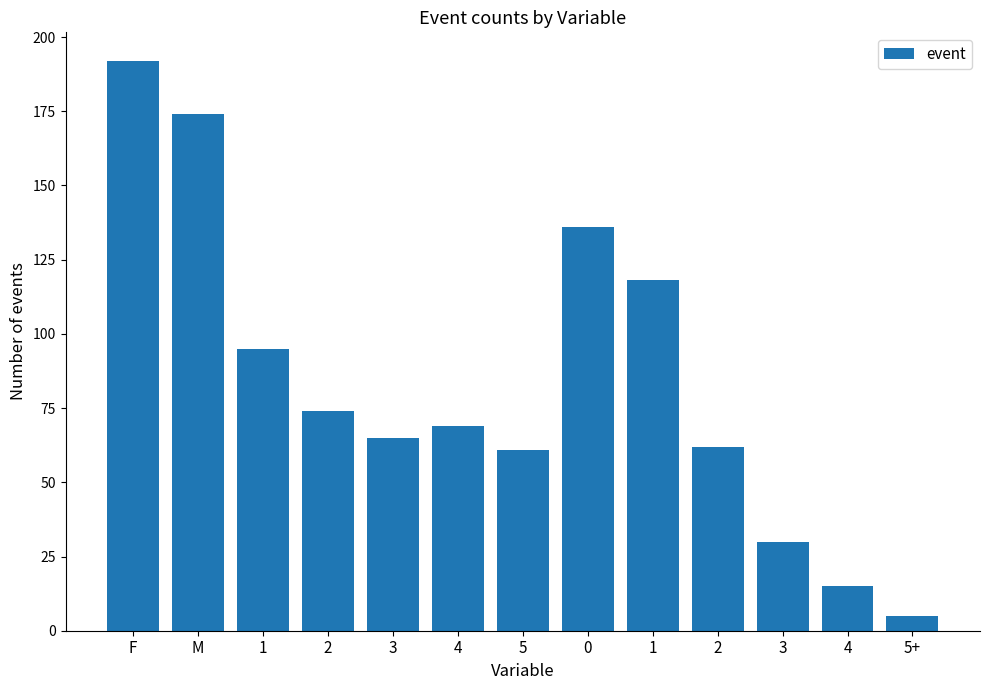

Count the number of data series in this chart.

1